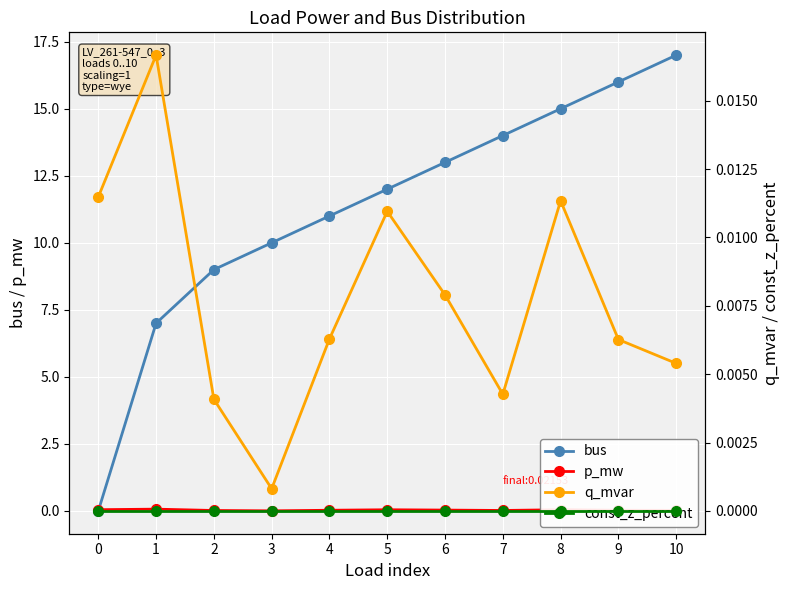

Does the chart display data point markers on the line(s)?

Yes